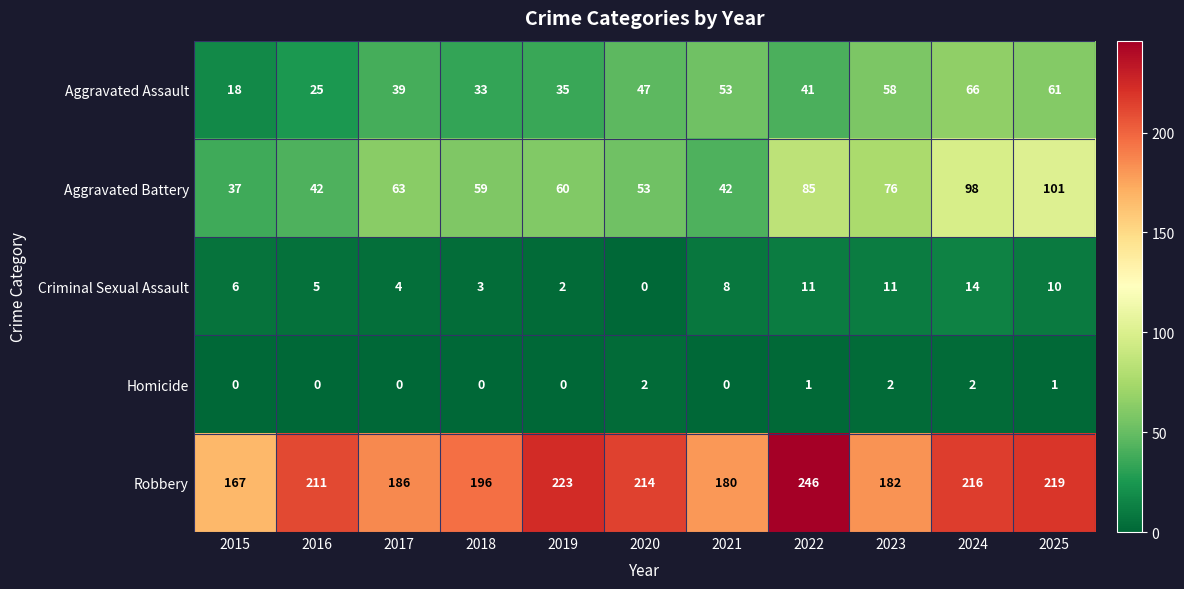

What is the difference between the maximum and minimum values in the Criminal Sexual Assault series?

14